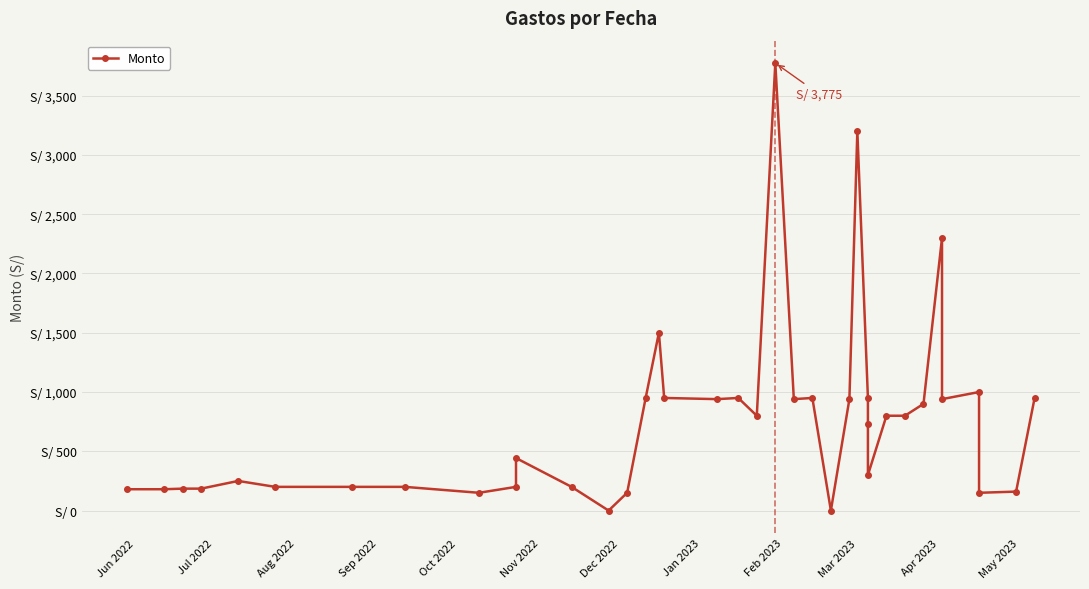

How many interior local peaks (higher than both neighbors) does the data have?

9